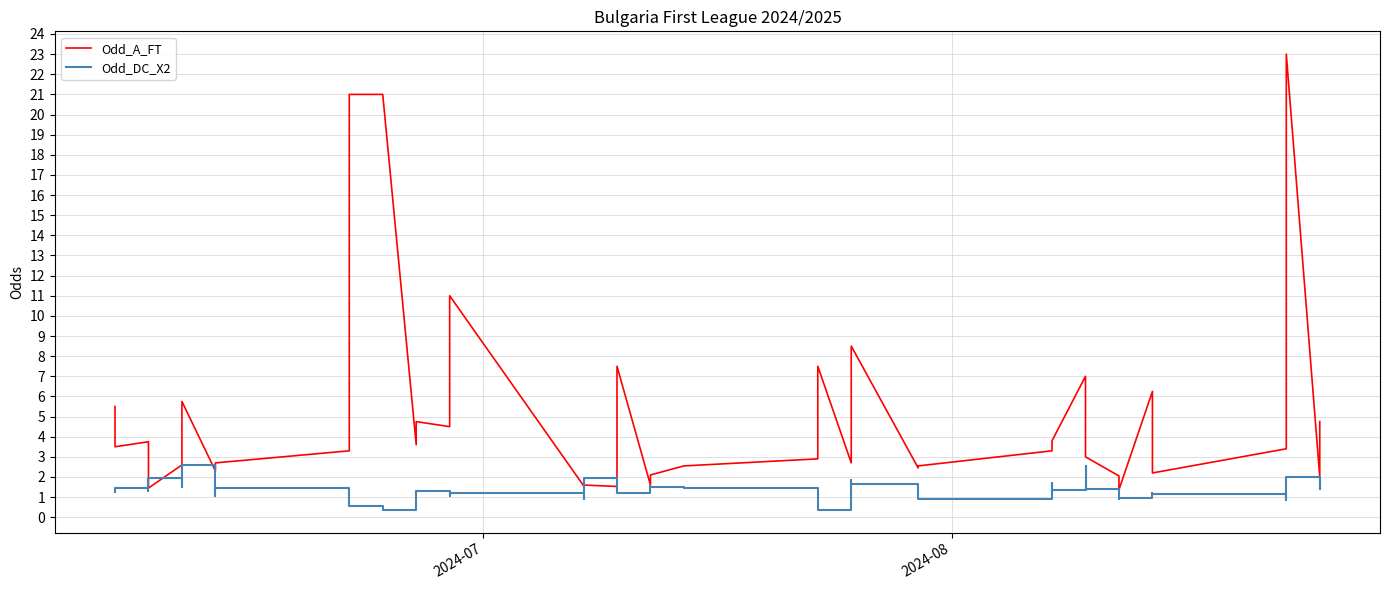

List the series in order of their overall mean, lowest first.

Odd_DC_X2, Odd_A_FT